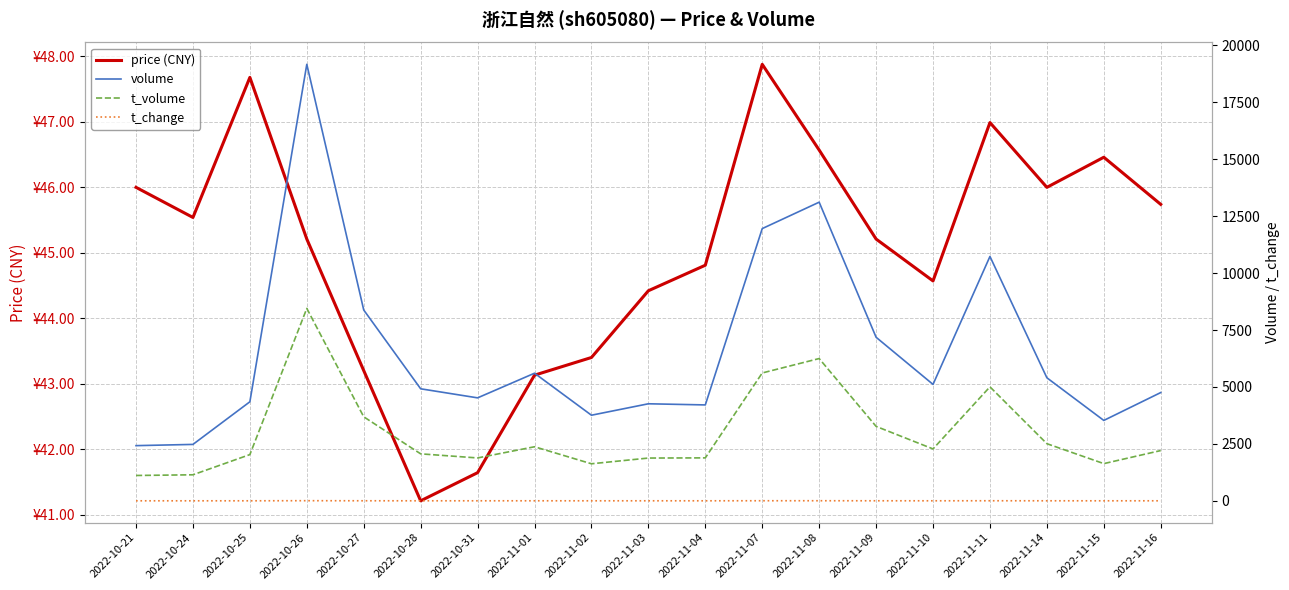

At which category does t_change reach its first local peak?

2022-10-26